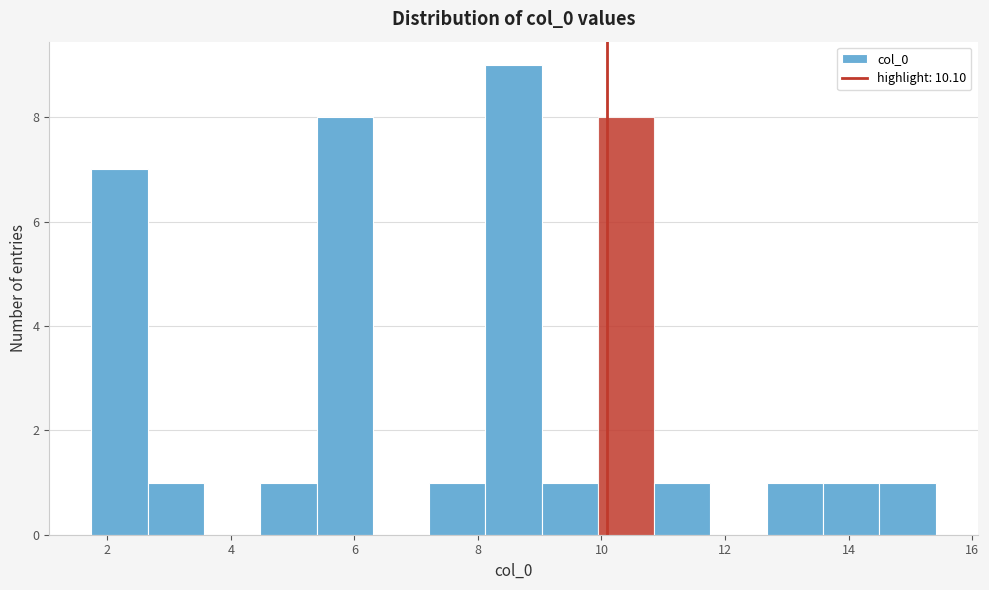

Over which range of the x-axis is the bar tallest?

8.2 to 9.0